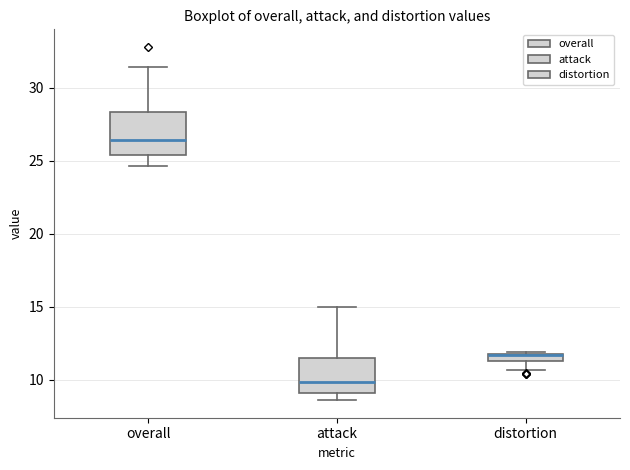

Where is the lower edge of the box for distortion on the y-axis? The values are not printed on the chart, so give them approximately, as read against the axis.

11.0